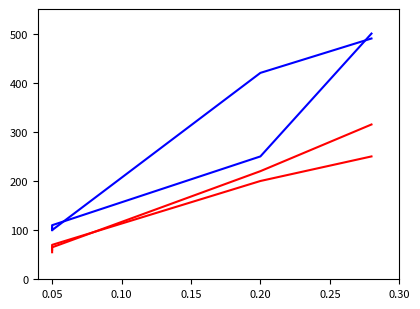

Which category has the lowest value in the Мембранный насос Binks DX70 на тележке (1) series?

0.05